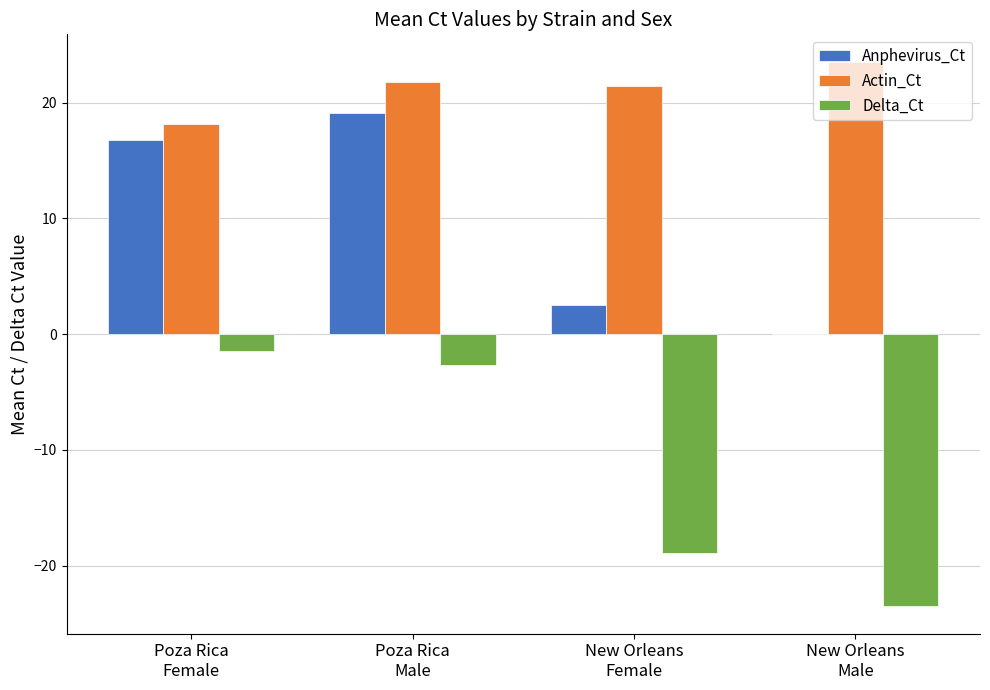

What is the maximum value for Anphevirus_Ct?

19.1